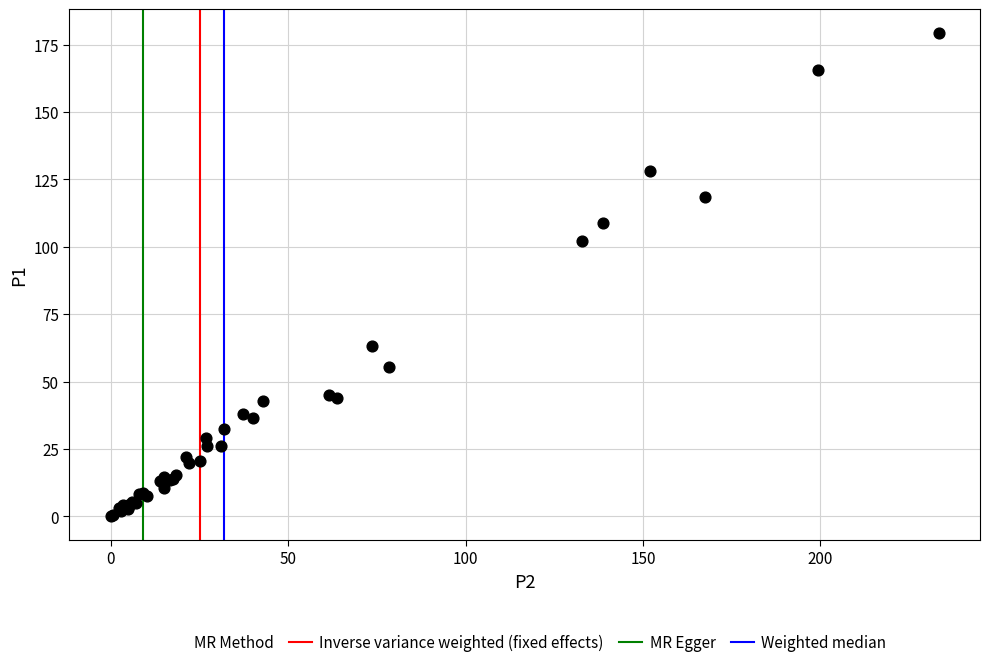

What Y value in the scatter plot is closest to 89?

102.2